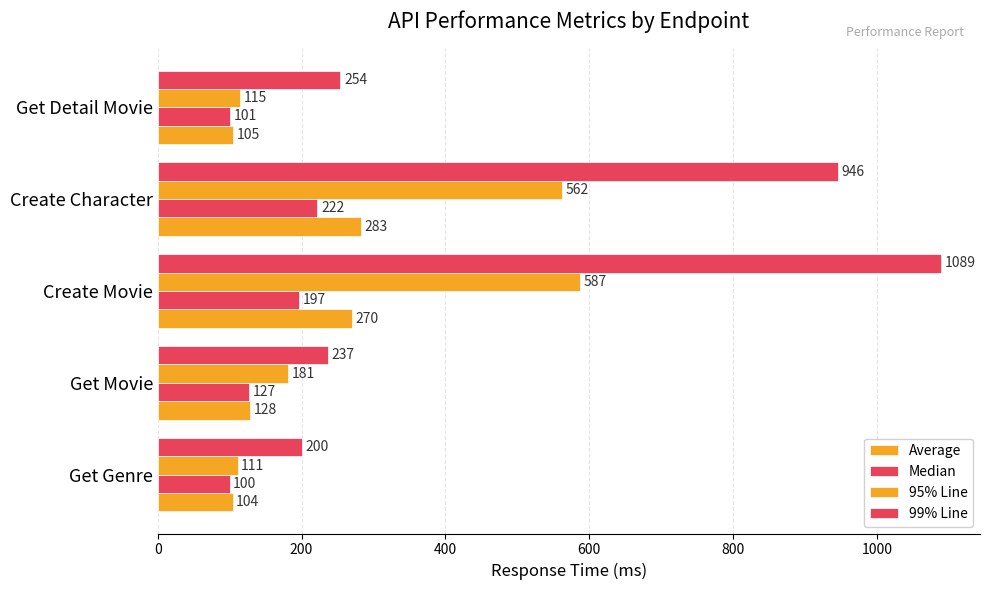

How many data points in Median are less than 127?

2